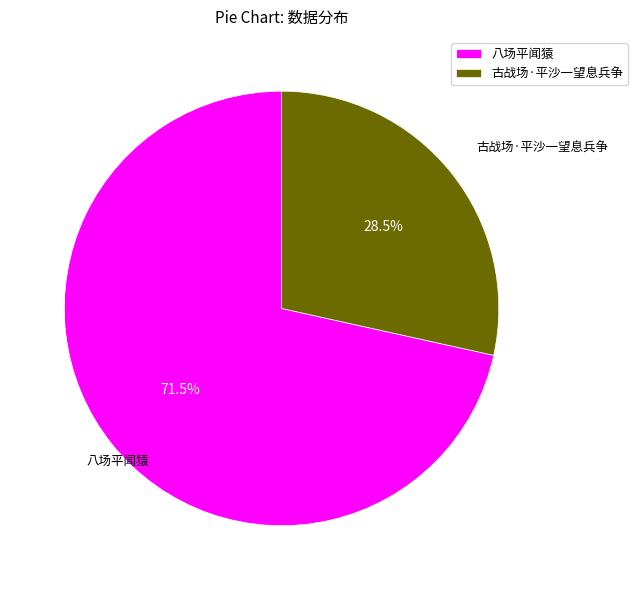

Rank the categories by value from highest to lowest.

八场平闻猿, 古战场·平沙一望息兵争